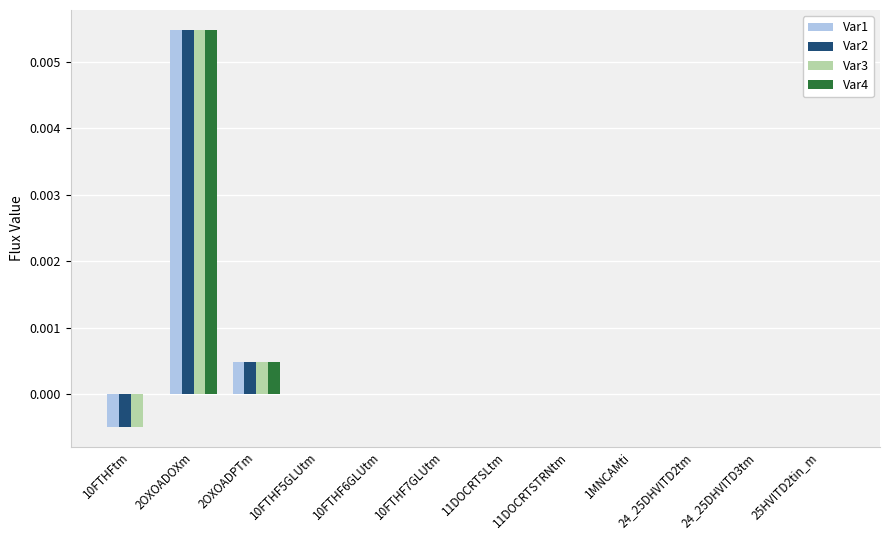

Is it true that Var4 equals 0.0 at 1MNCAMti?

True